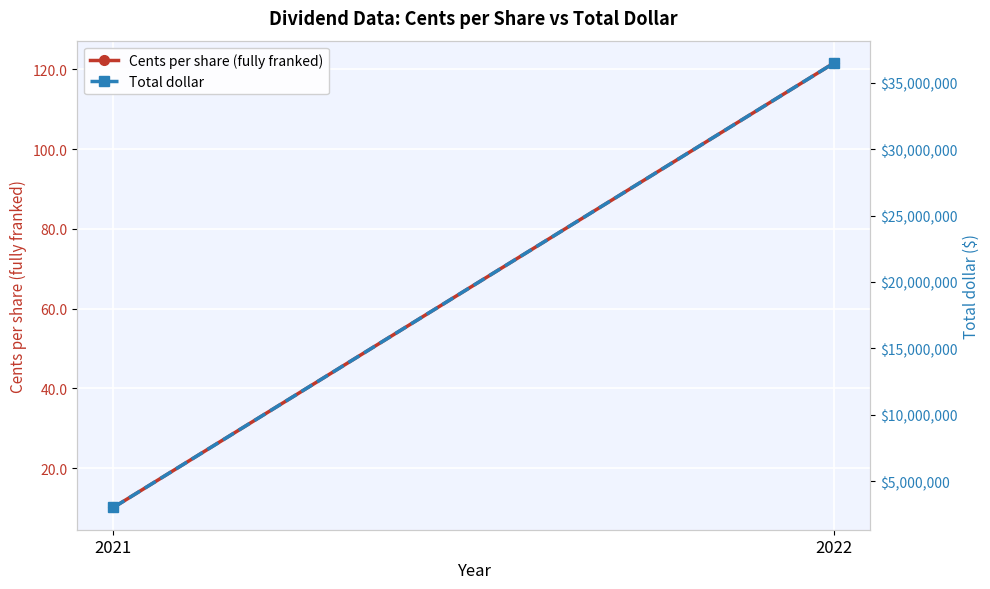

How many data points in Cents per share (fully franked) are above 121?

1